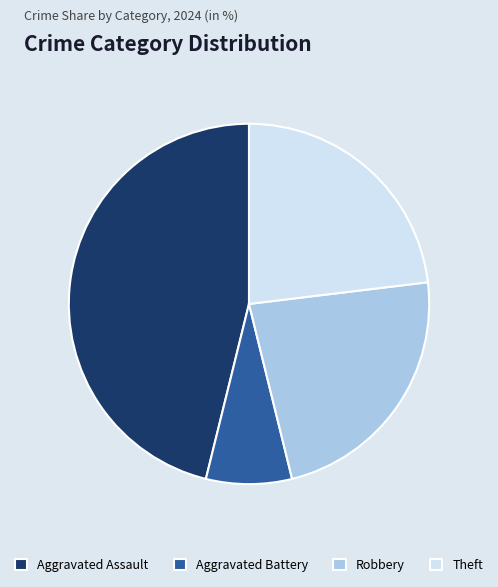

Which has a higher value, Theft or Aggravated Battery?

Theft